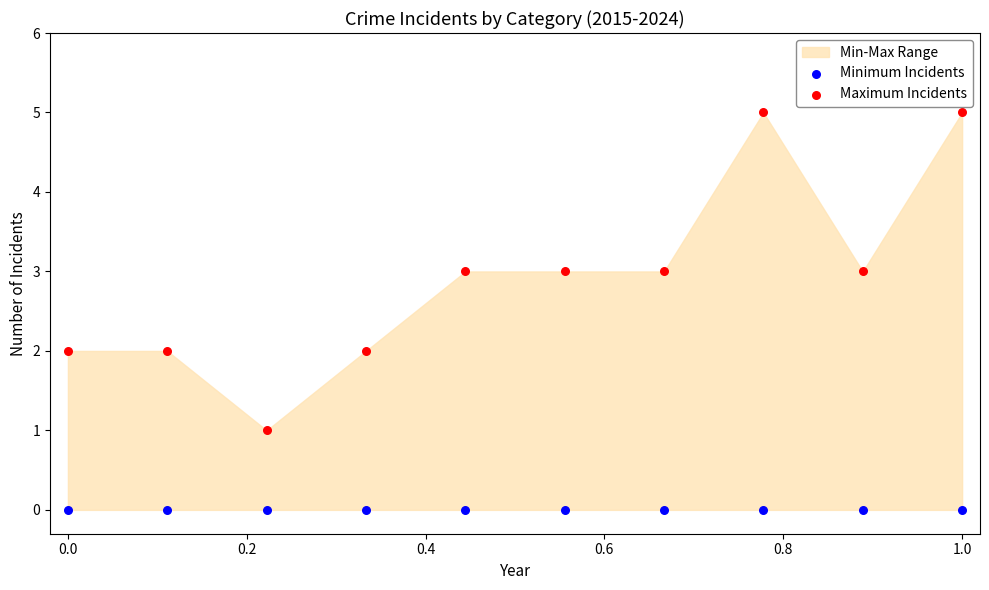

Which series contains the highest Y value?

Maximum Incidents